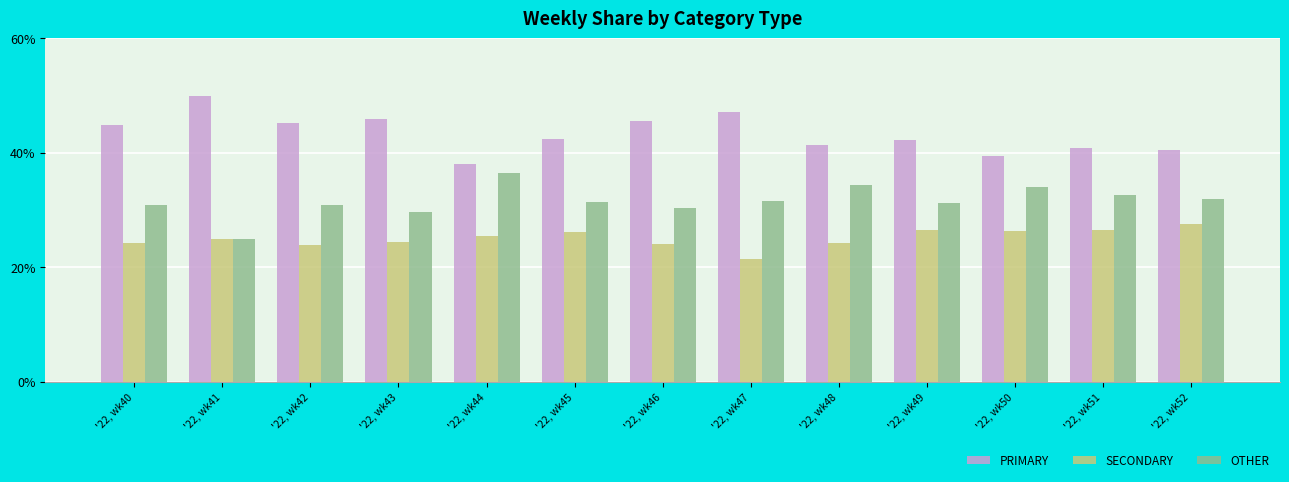

List the series in order of their overall mean, lowest first.

SECONDARY, OTHER, PRIMARY